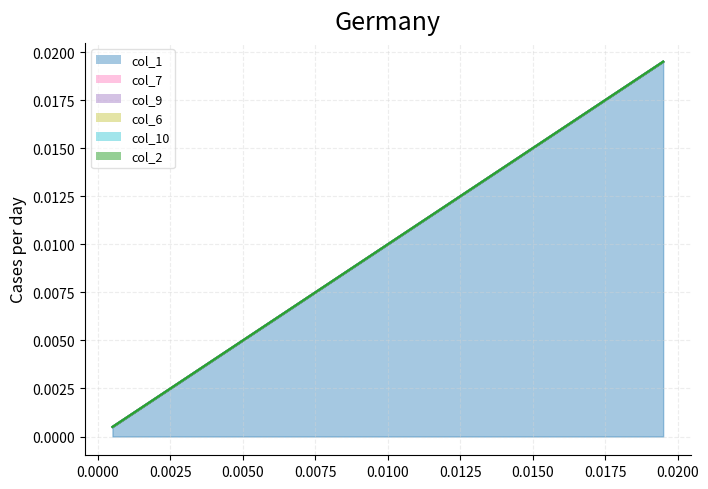

Which series has the largest range (max minus min)?

col_1